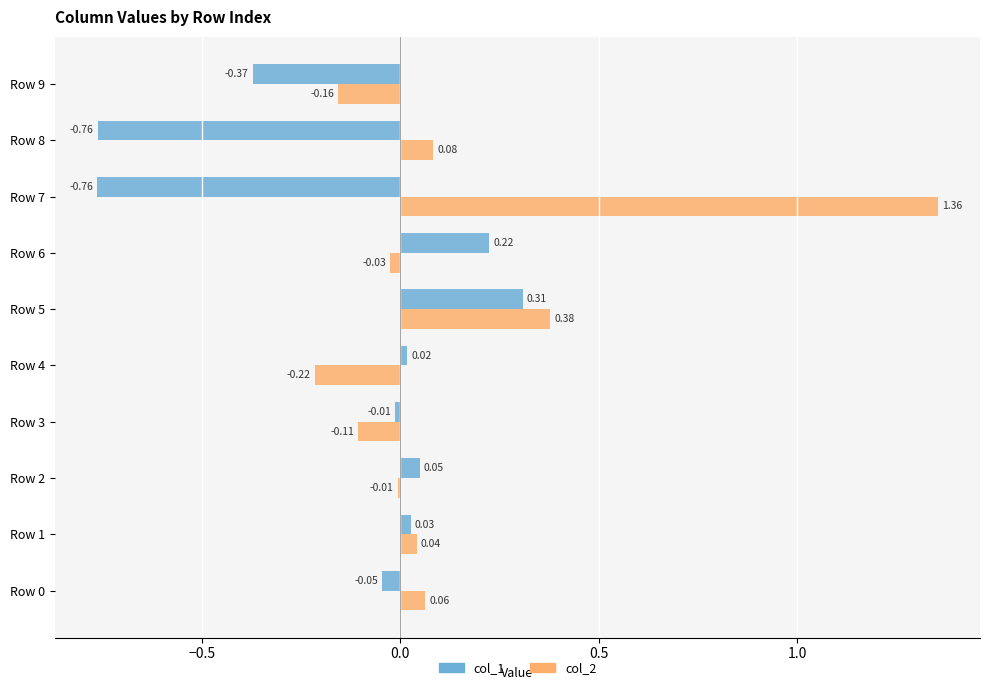

What is the sum of the col_1 values at Row 1 and Row 7?

-0.7